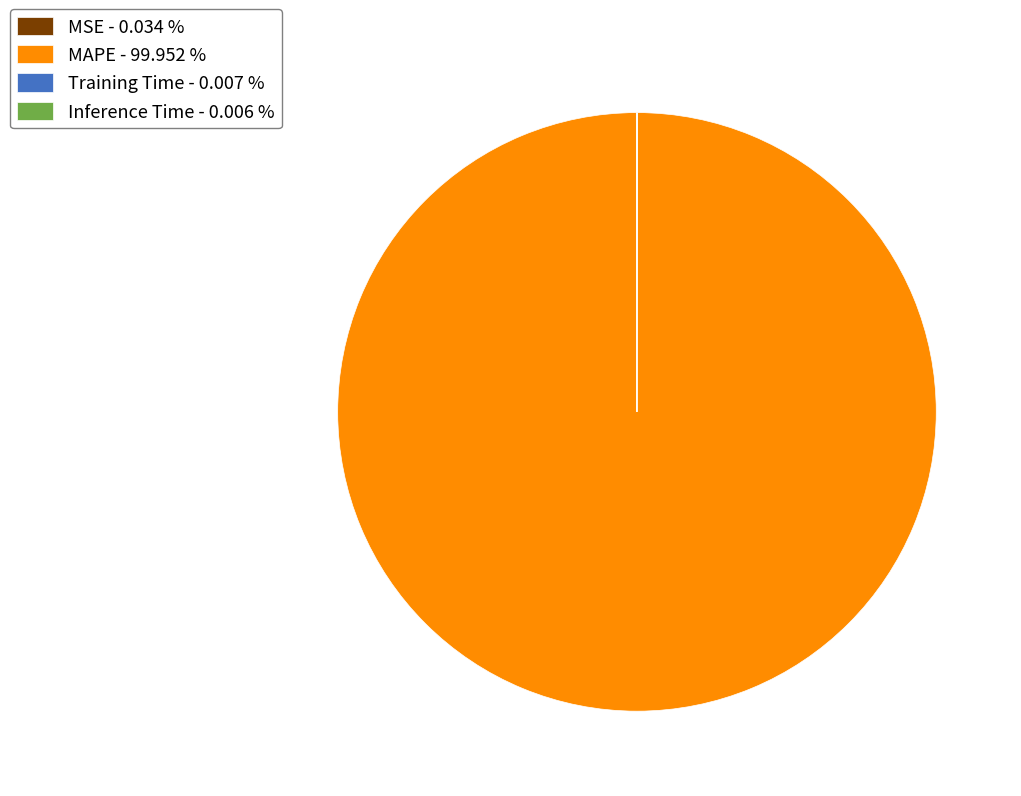

Is MAPE - 99.952 % the majority of the pie?

Yes